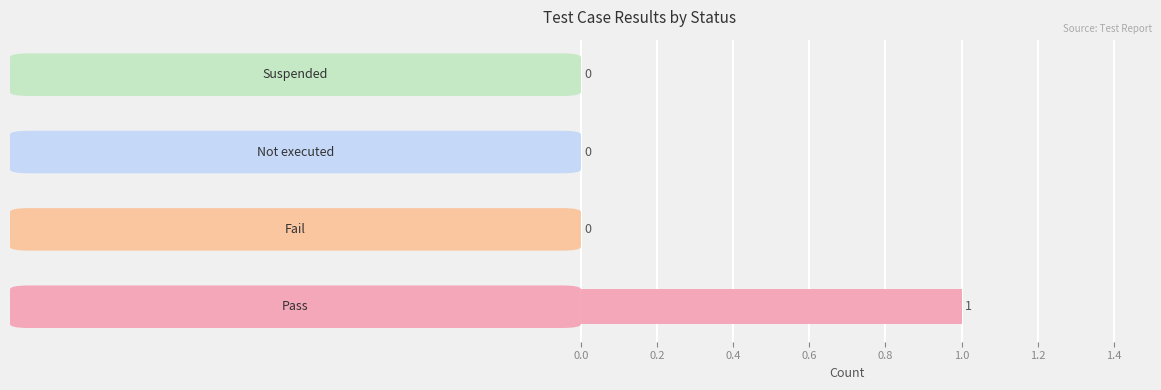

How many values are between 0 and 1?

4